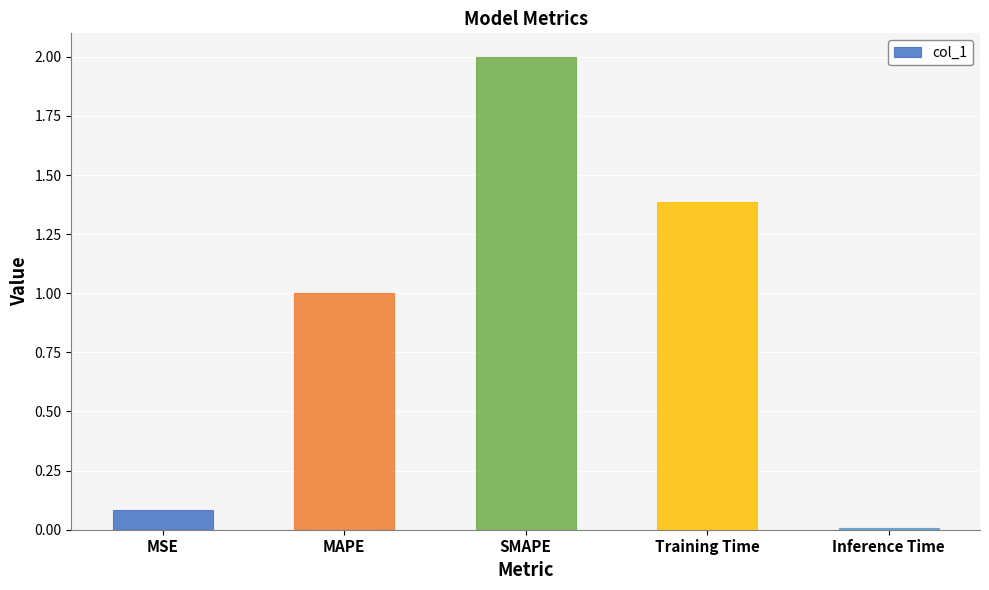

What is the value of the 4th bar from the left?

1.4